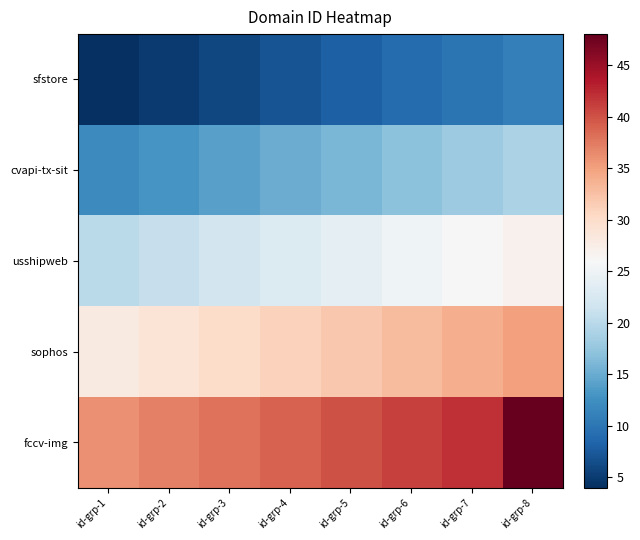

How many distinct data groups are displayed?

5